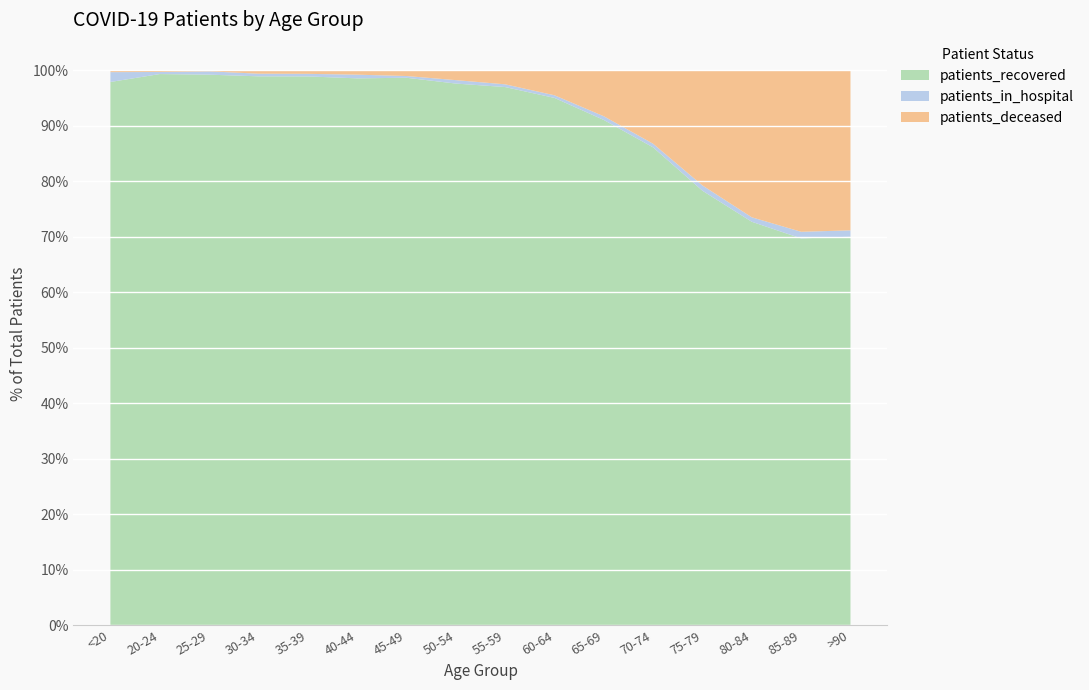

Reading left to right, list all the values displayed in this chart.

patients_recovered: <20=3754	20-24=1053	25-29=1809	30-34=2498	35-39=2554	40-44=2819	45-49=4094	50-54=6295	55-59=7659	60-64=8161	65-69=8396	70-74=10050	75-79=9824	80-84=8281	85-89=5497	>90=2562
patients_deceased: <20=12	20-24=3	25-29=3	30-34=15	35-39=16	40-44=22	45-49=42	50-54=113	55-59=198	60-64=385	65-69=762	70-74=1543	75-79=2602	80-84=3016	85-89=2294	>90=1055
patients_in_hospital: <20=68	20-24=4	25-29=11	30-34=12	35-39=12	40-44=19	45-49=13	50-54=40	55-59=39	60-64=41	65-69=62	70-74=77	75-79=120	80-84=92	85-89=94	>90=42